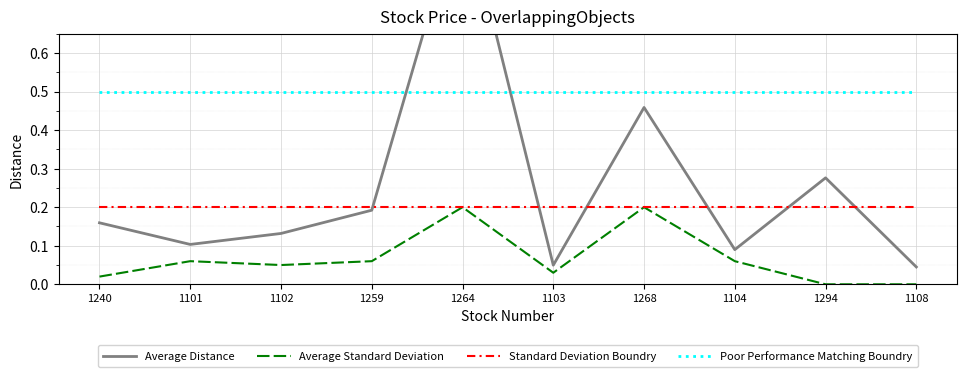

At which label does Average Distance reach its minimum?

1108